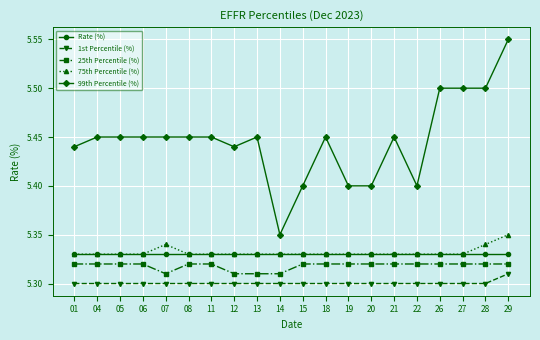

Is it true that Rate (%) equals 5.3 at 18?

True